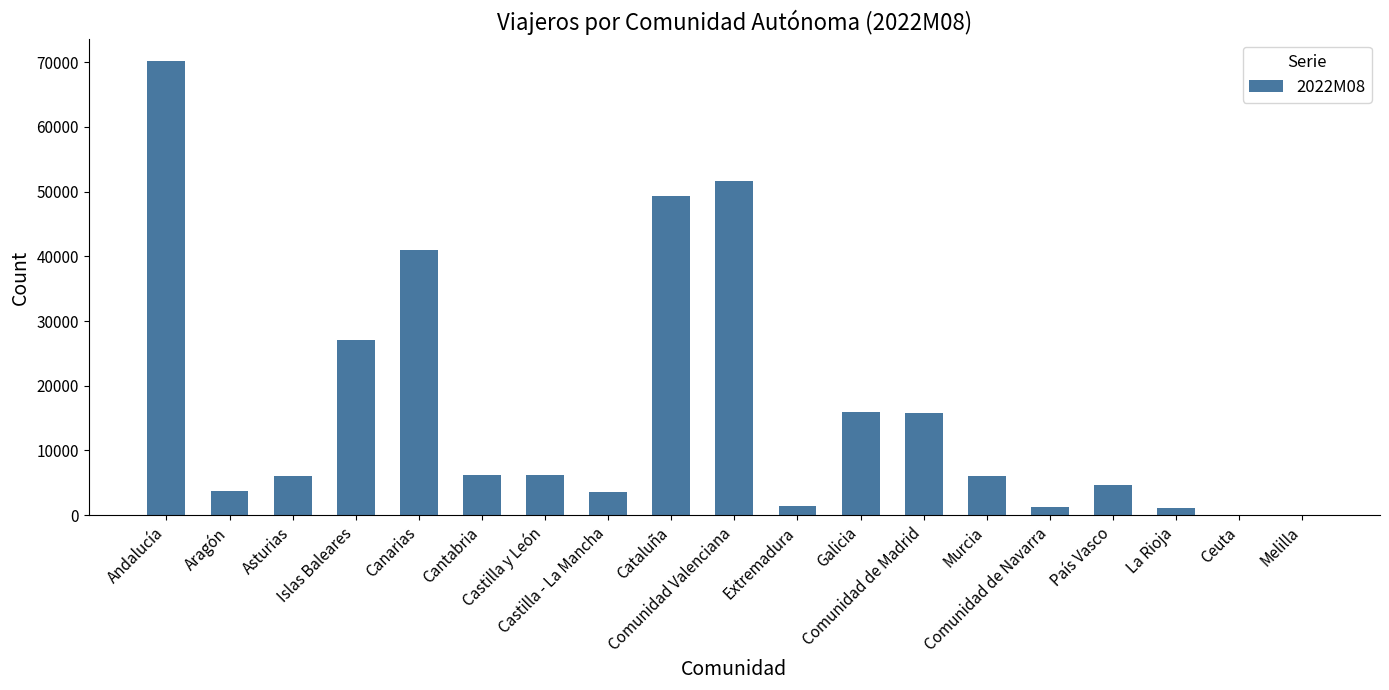

Are the bars horizontal?

No